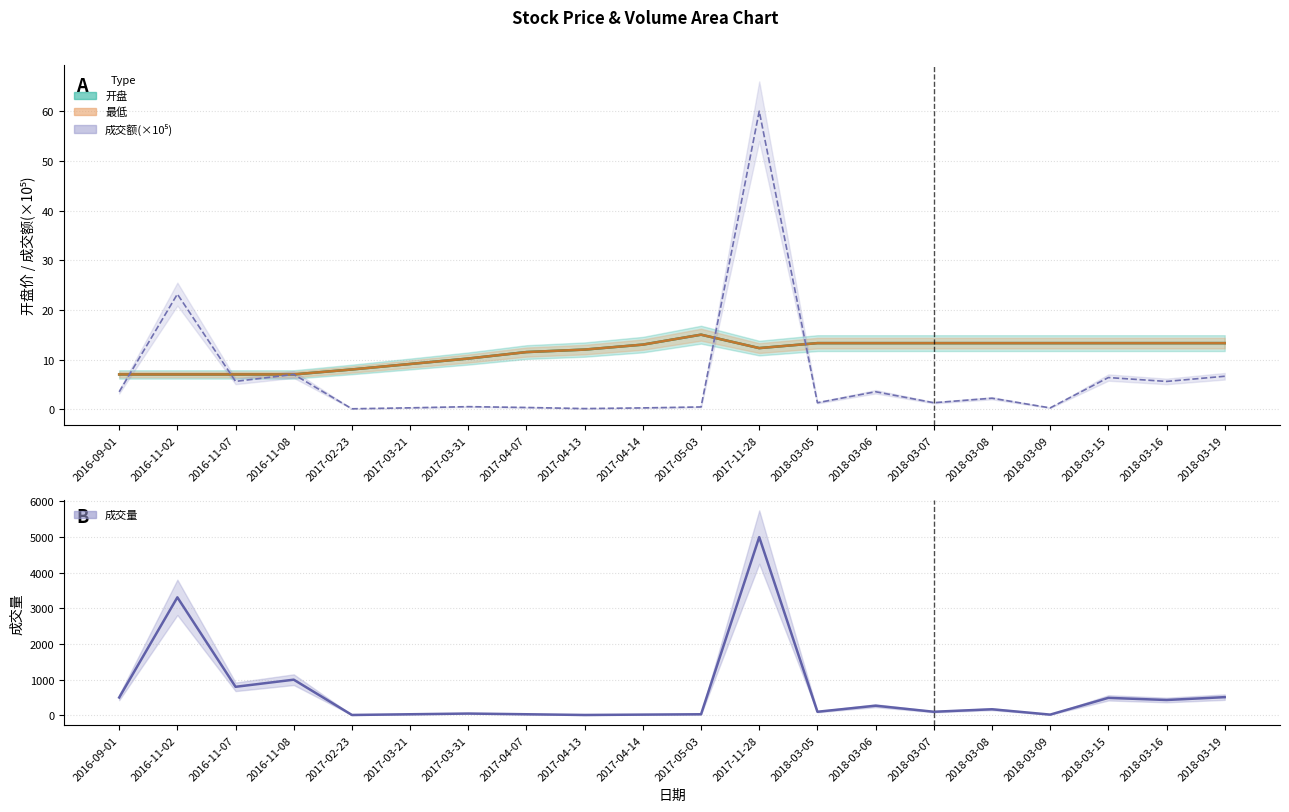

How many intersections are there between 最低 and 成交量?

2